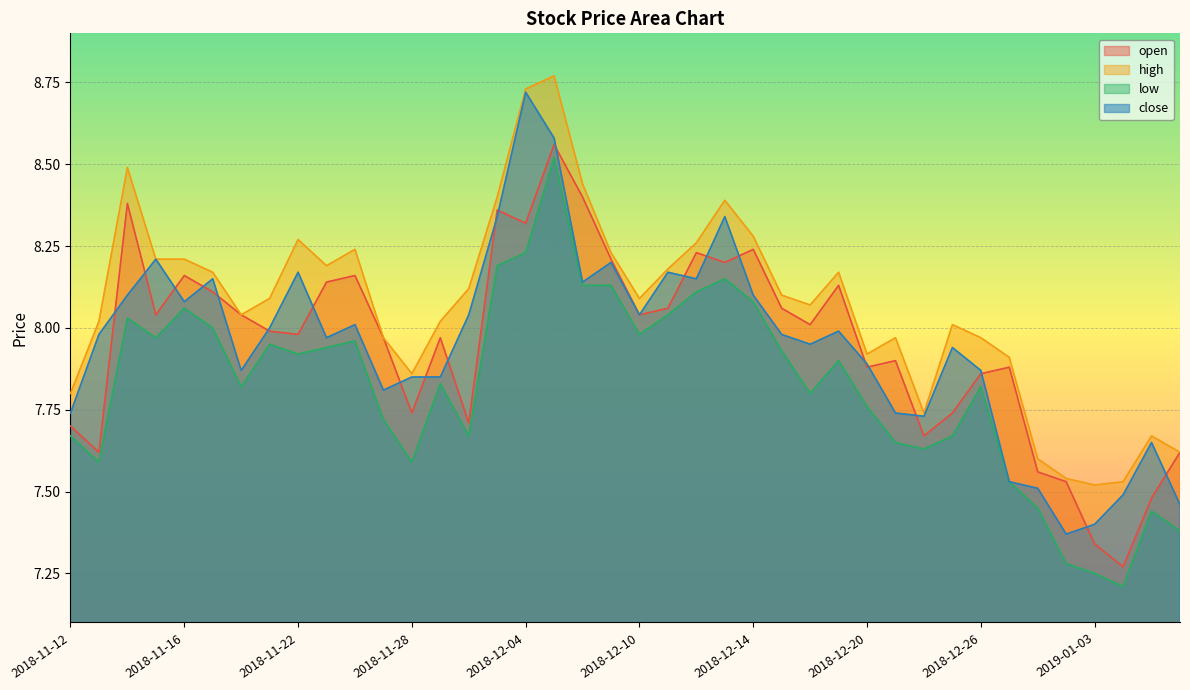

At which category does the chart reach its peak across all series?

2018-12-05